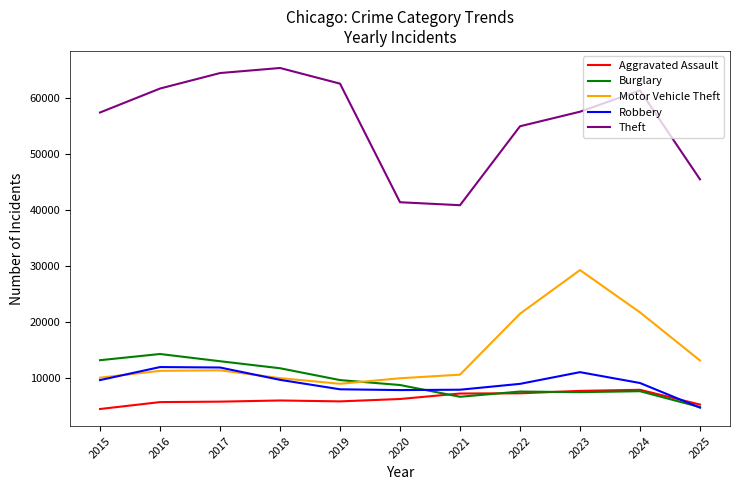

Which series has the largest total across all categories?

Theft